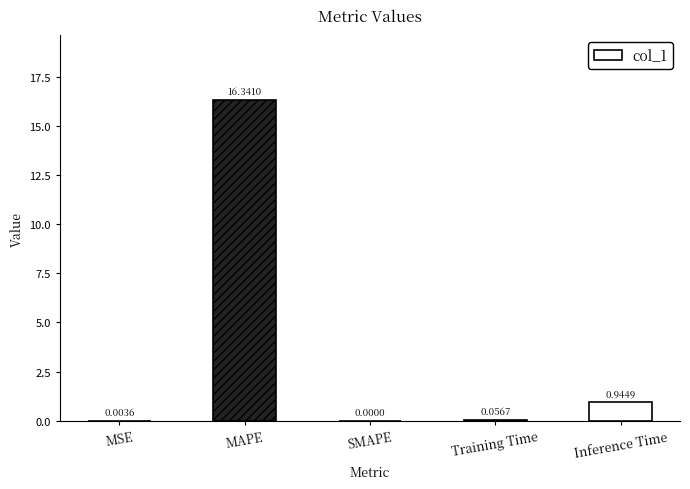

At which category does the chart reach its peak across all series?

MAPE